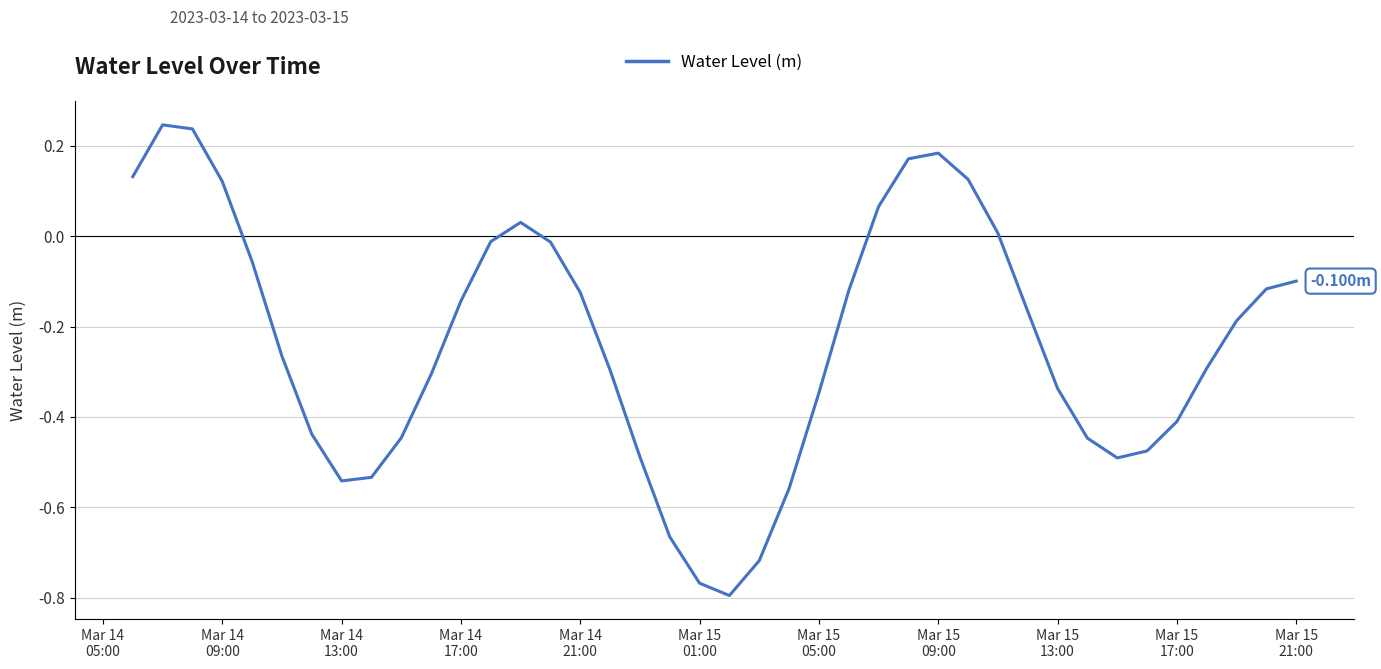

What is the difference between the maximum and minimum values?

1.0